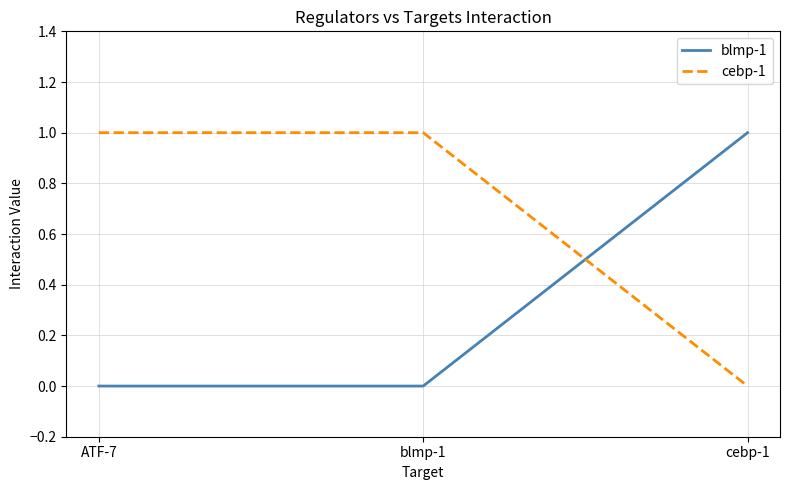

What is the spread (max minus min) of values at blmp-1?

1